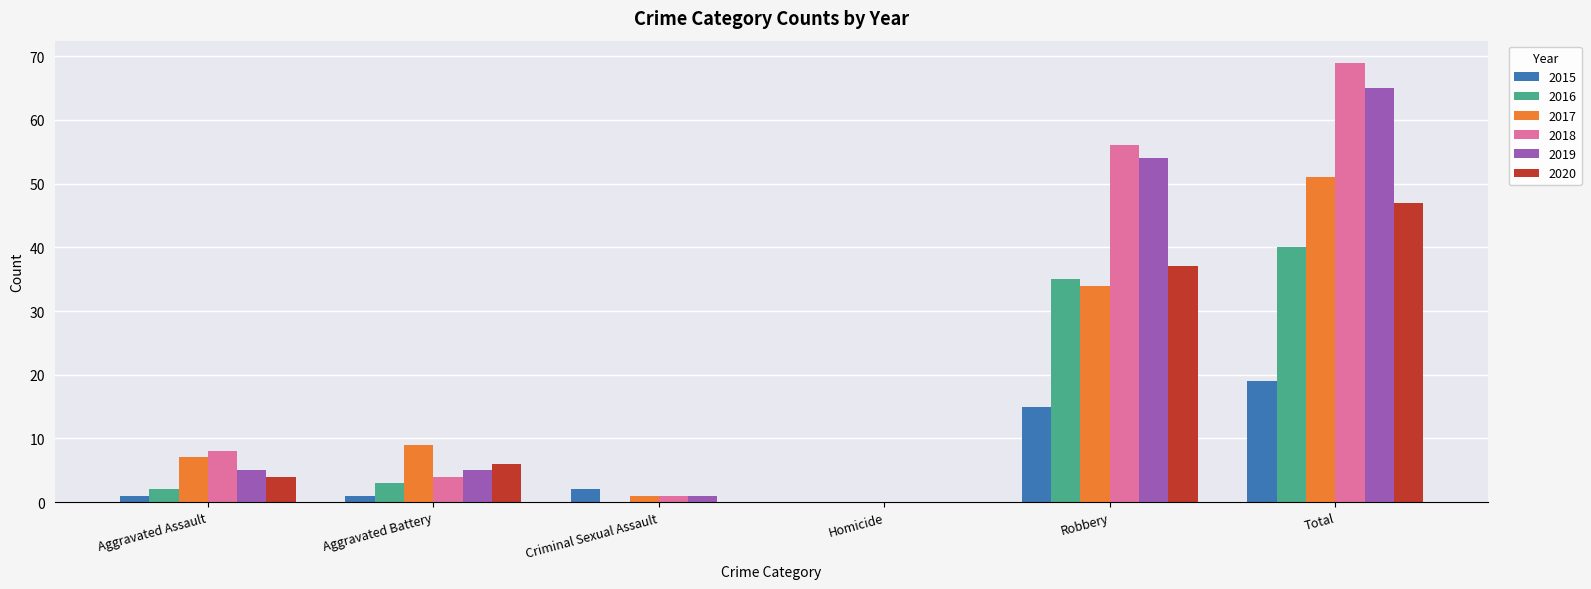

Count the number of categories in the chart.

6